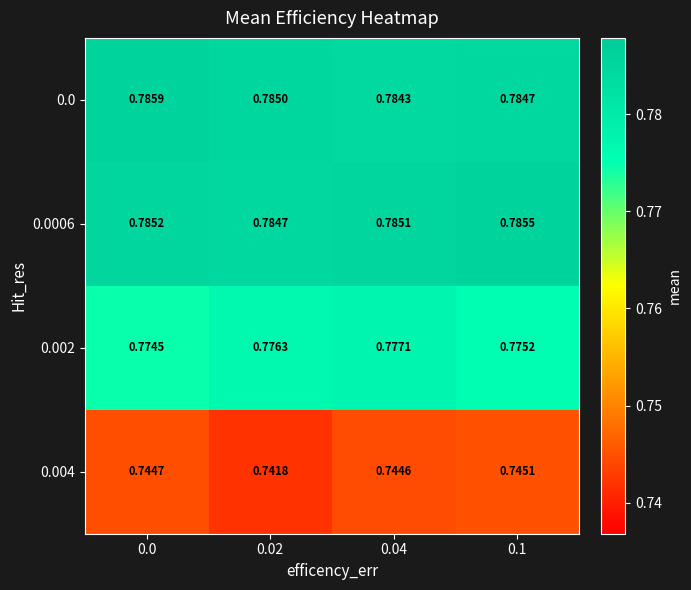

Between 0.0 and 0.02, which series saw the biggest shift?

0.004